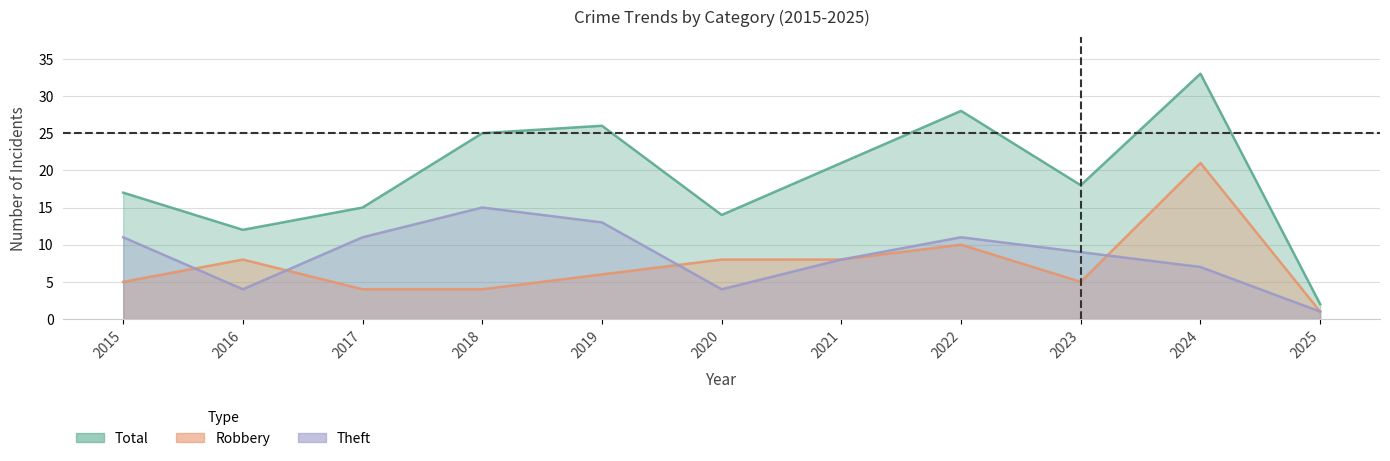

Is it true that Total equals 5 at 2020?

False